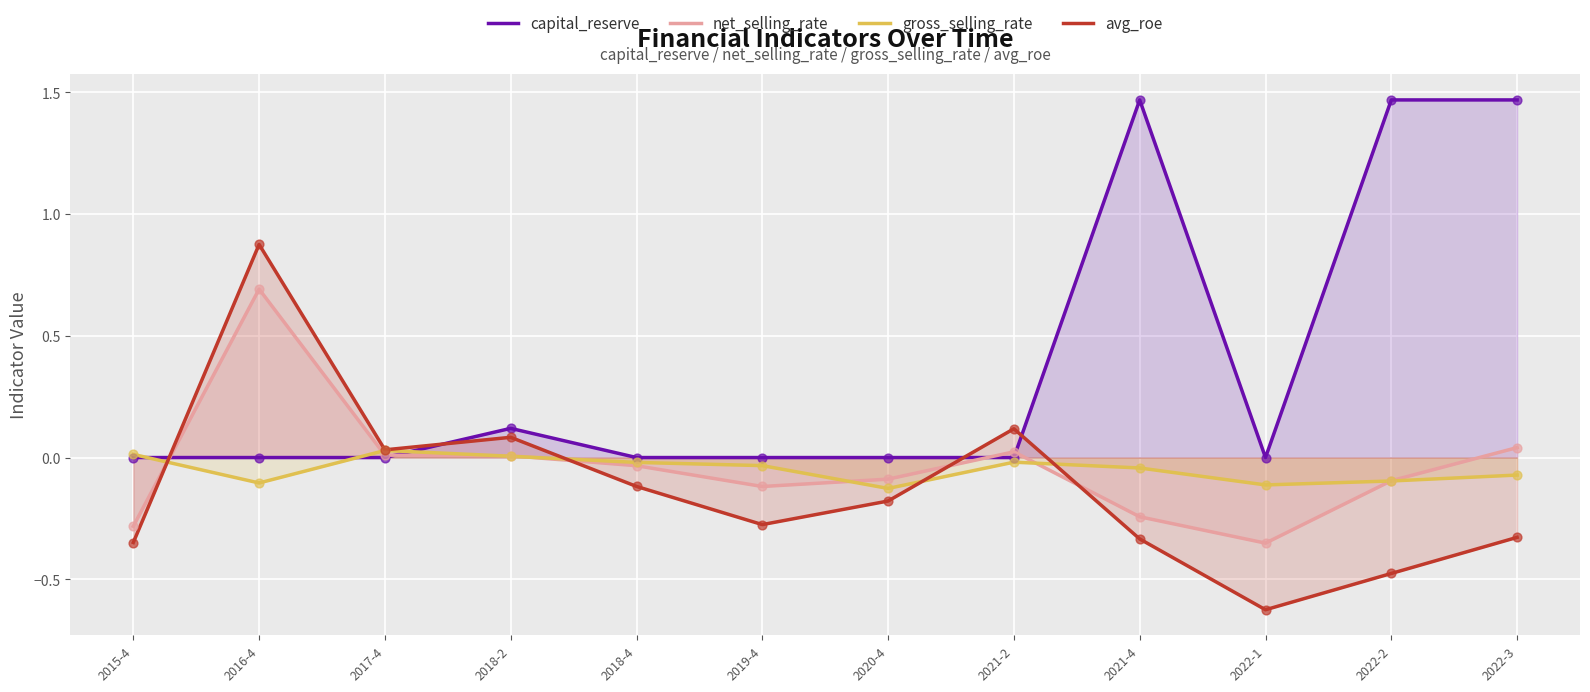

Which series has the largest total across all categories?

capital_reserve